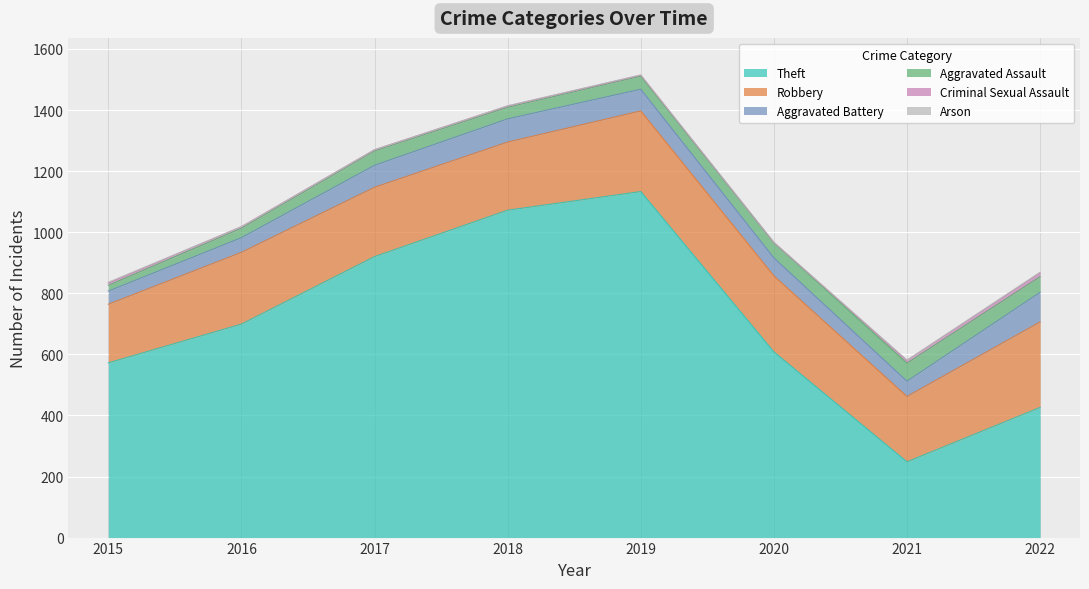

What is the difference between the Criminal Sexual Assault values at 2022 and 2018?

8